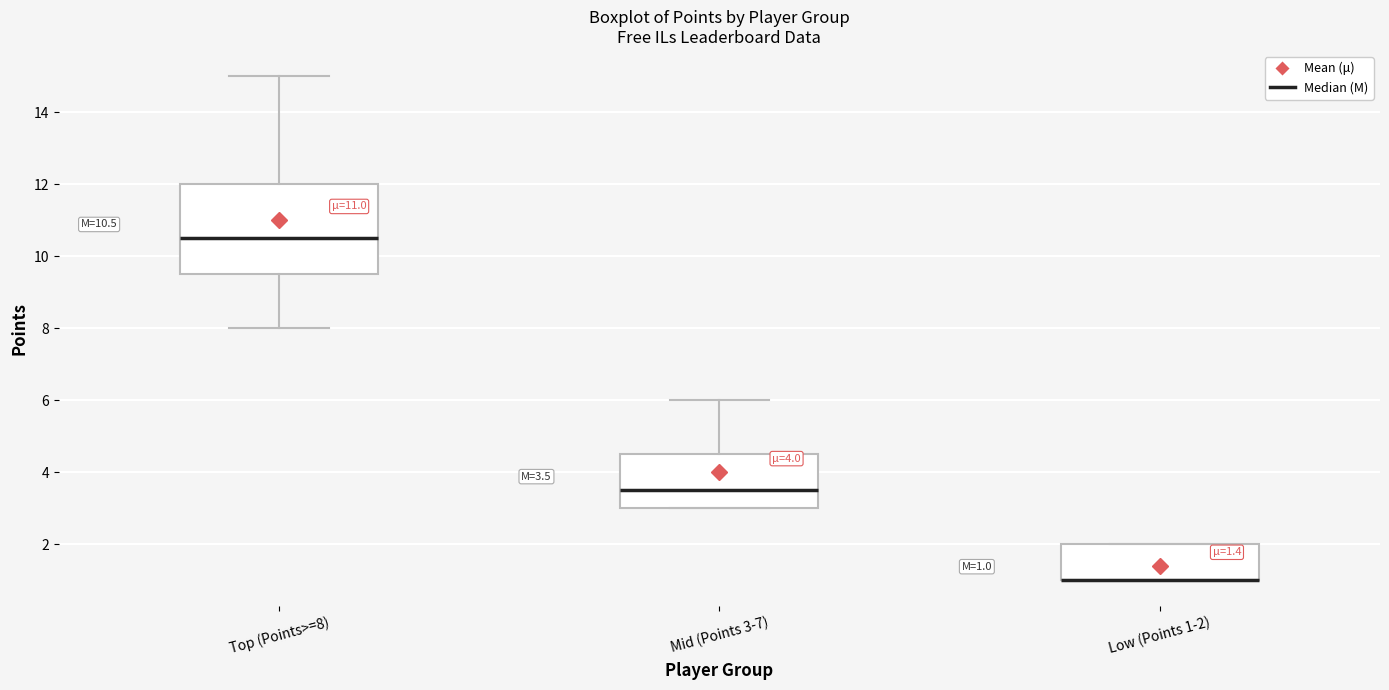

Comparing the boxes themselves (not the whiskers), which one is the tallest?

Top (Points>=8)